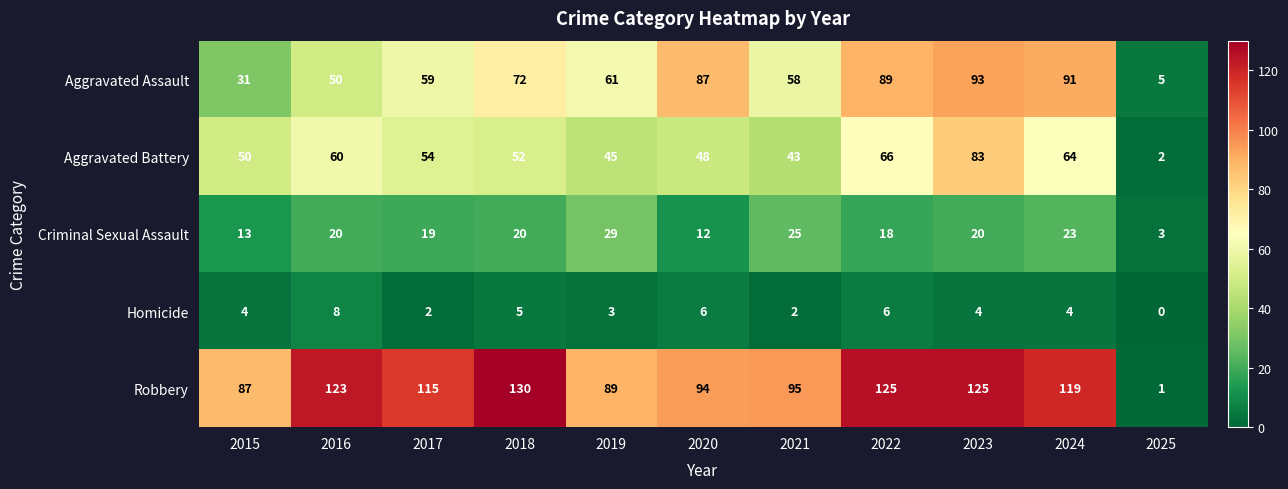

Is it true that Criminal Sexual Assault equals 31 at 2018?

False